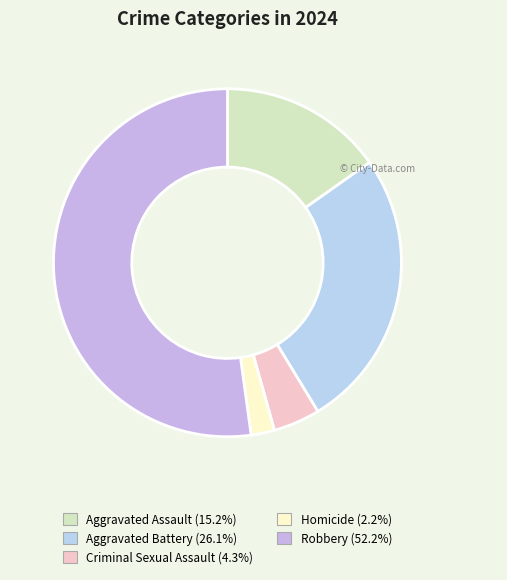

What is the change in value from Criminal Sexual Assault to Homicide?

-1